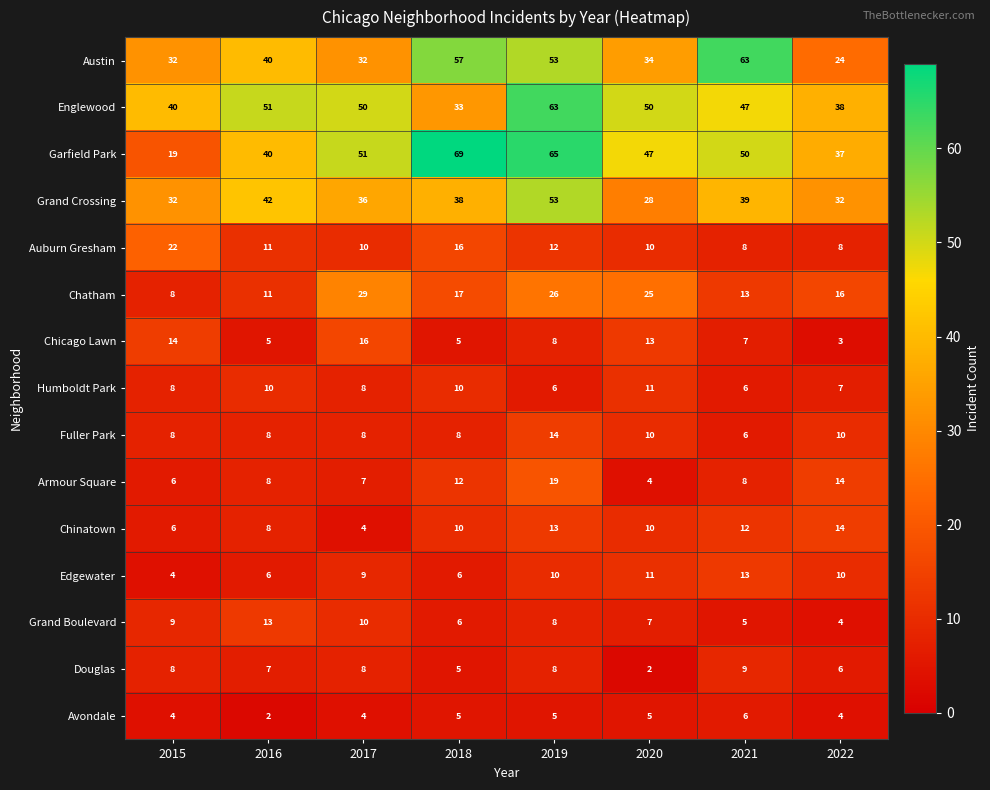

Which series has the largest total across all categories?

Garfield Park